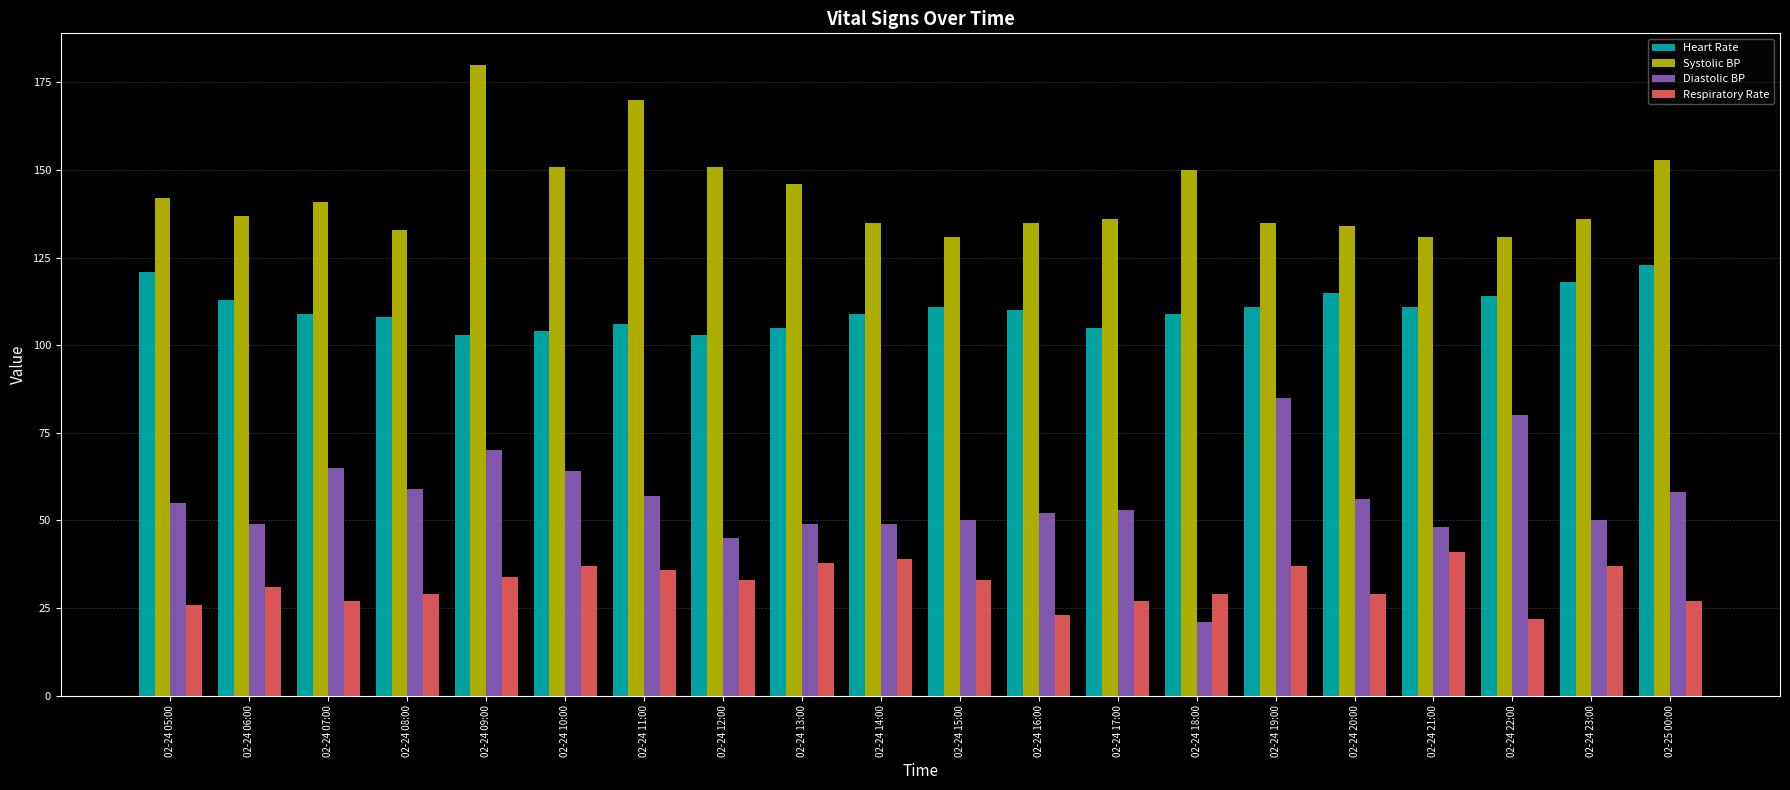

Which series has the widest spread of values?

Diastolic BP